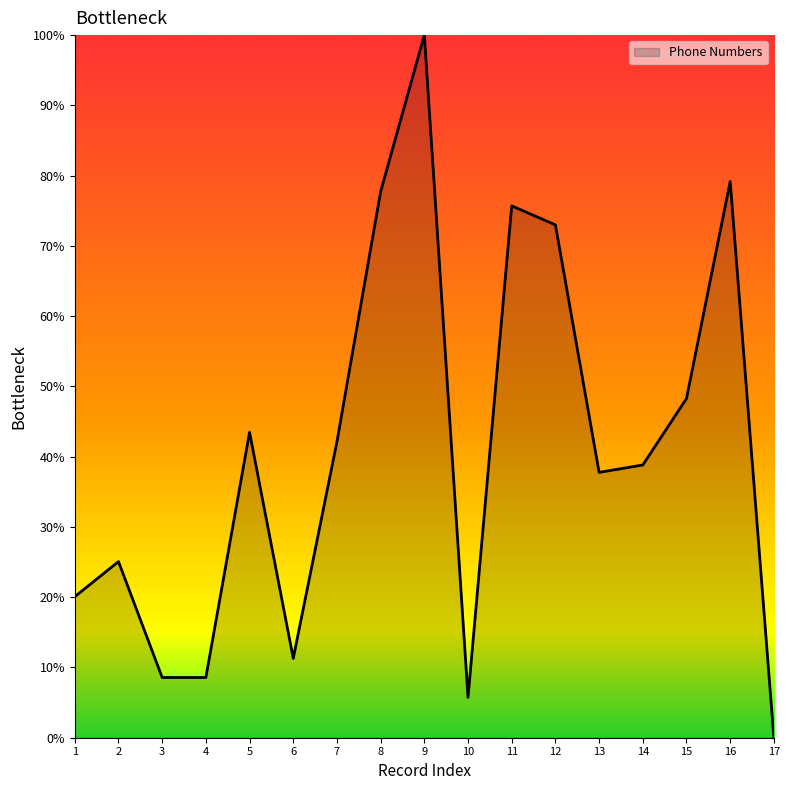

Reading left to right, extract all data points from this chart.

1=20.1	2=25.1	3=8.6	4=8.6	5=43.5	6=11.3	7=42.1	8=77.7	9=100.0	10=5.8	11=75.7	12=73.0	13=37.8	14=38.8	15=48.3	16=79.2	17=0.0